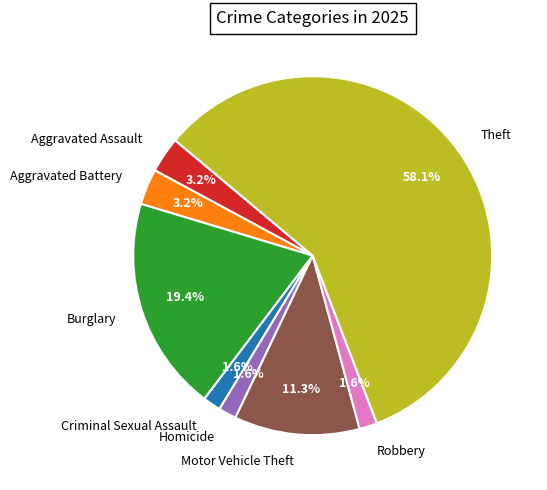

To the nearest percent, what is the difference between the Motor Vehicle Theft and Burglary slice percentages?

8%